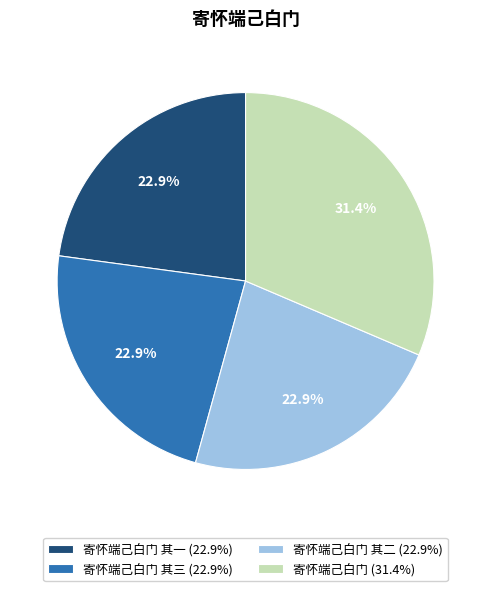

Between 寄怀端己白门 其二 (22.9%) and 寄怀端己白门 (31.4%), which is larger?

寄怀端己白门 (31.4%)